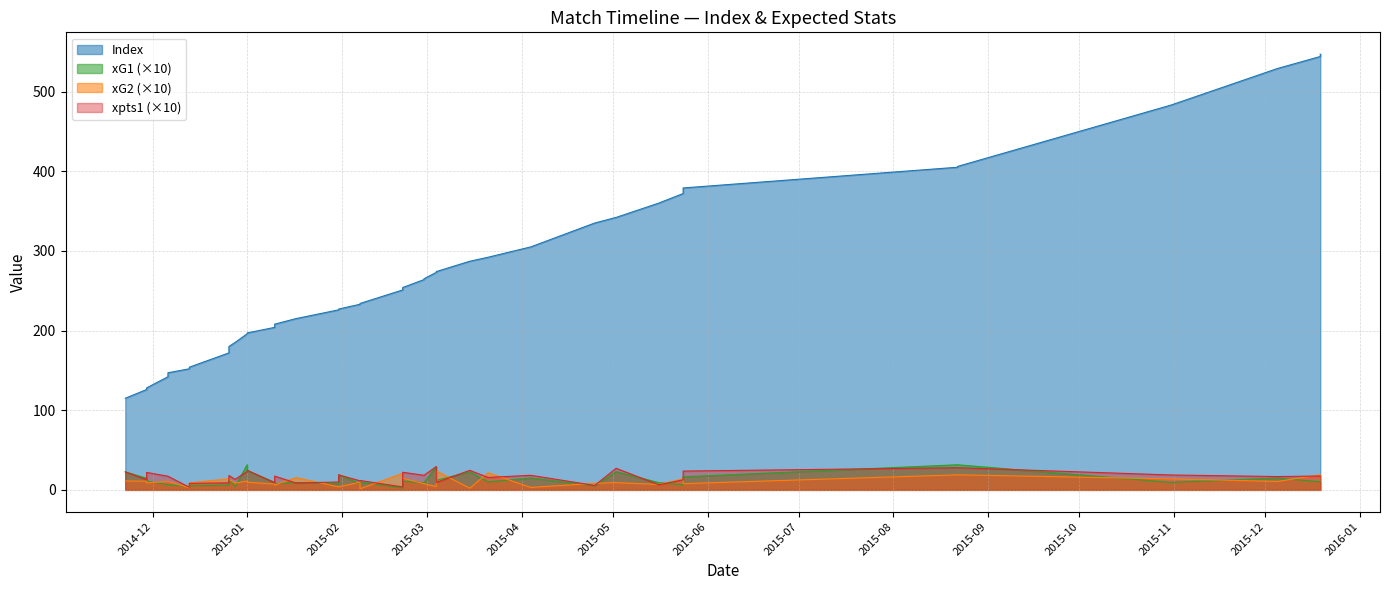

Which series ends up on top after the final intersection of xG2 and xpts1?

xG2